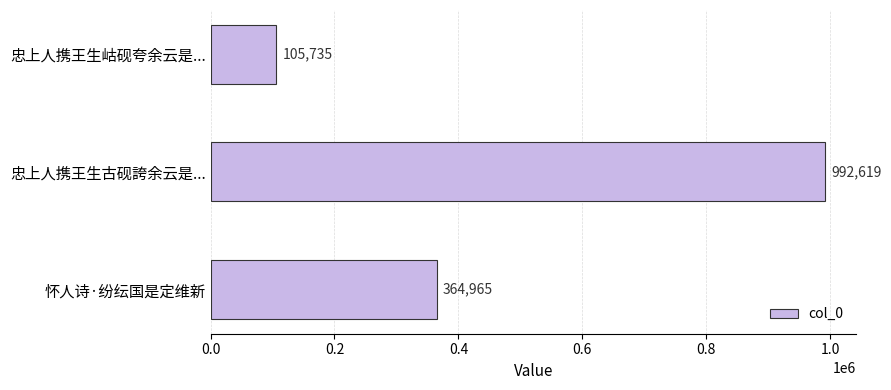

How many values are between 105735 and 992619?

3